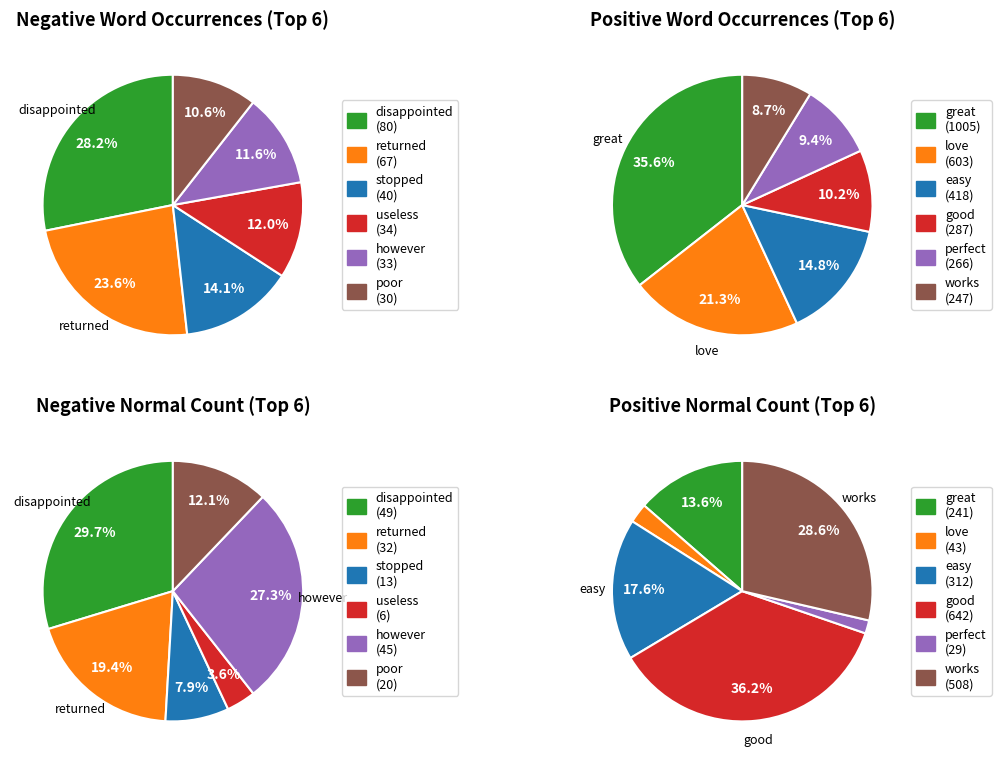

Which series has the largest range (max minus min)?

Positive